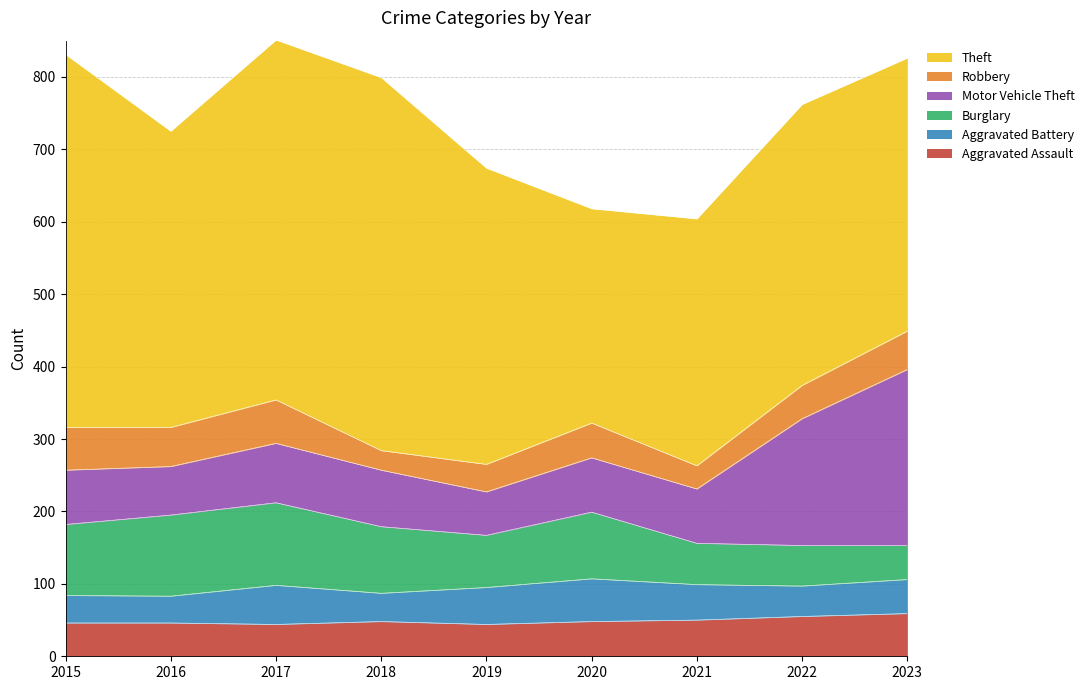

True or false: Aggravated Battery and Theft cross at least once.

False